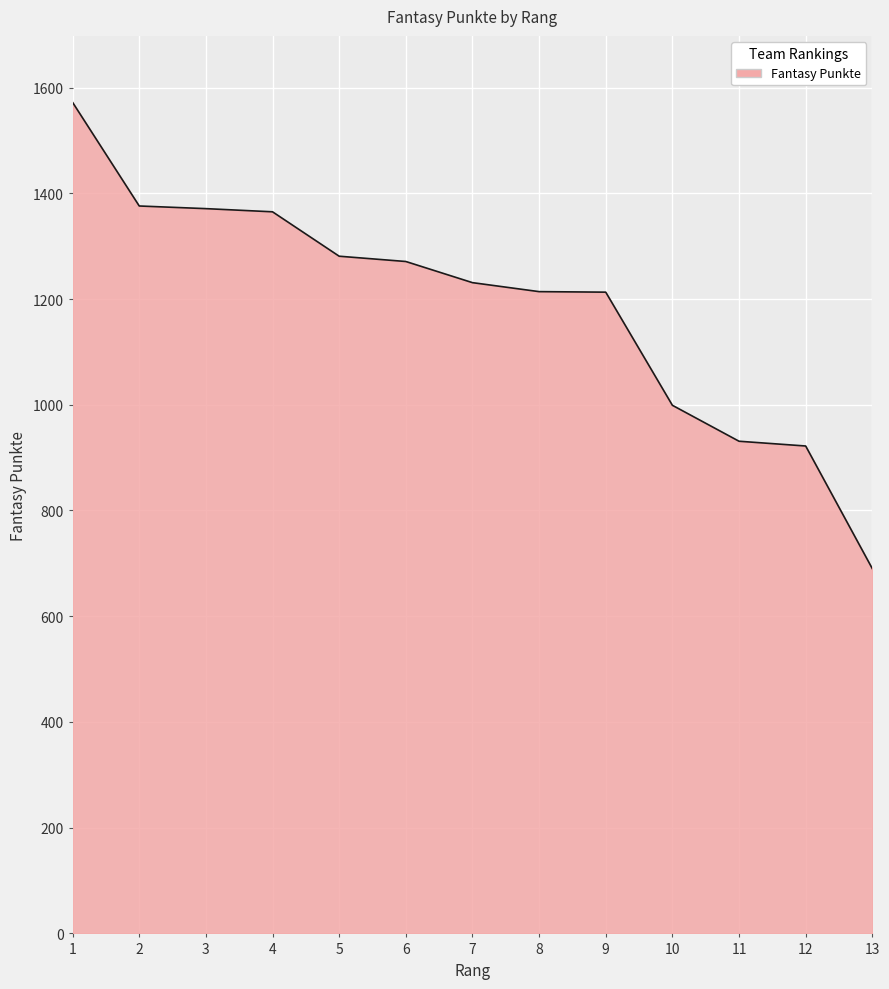

What is the difference between the values at 5 and 10?

282